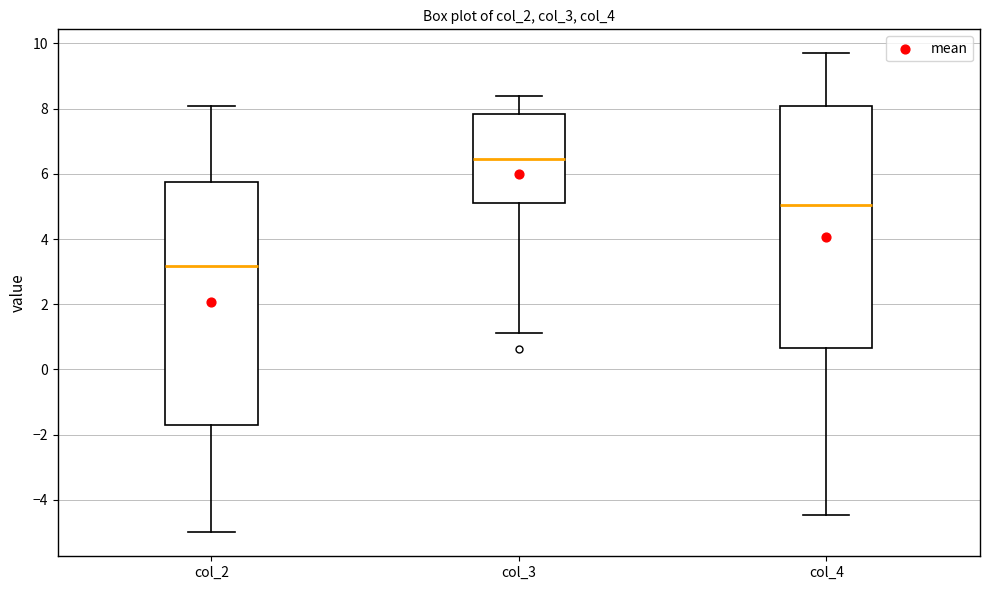

Which box's median line is the highest?

col_3